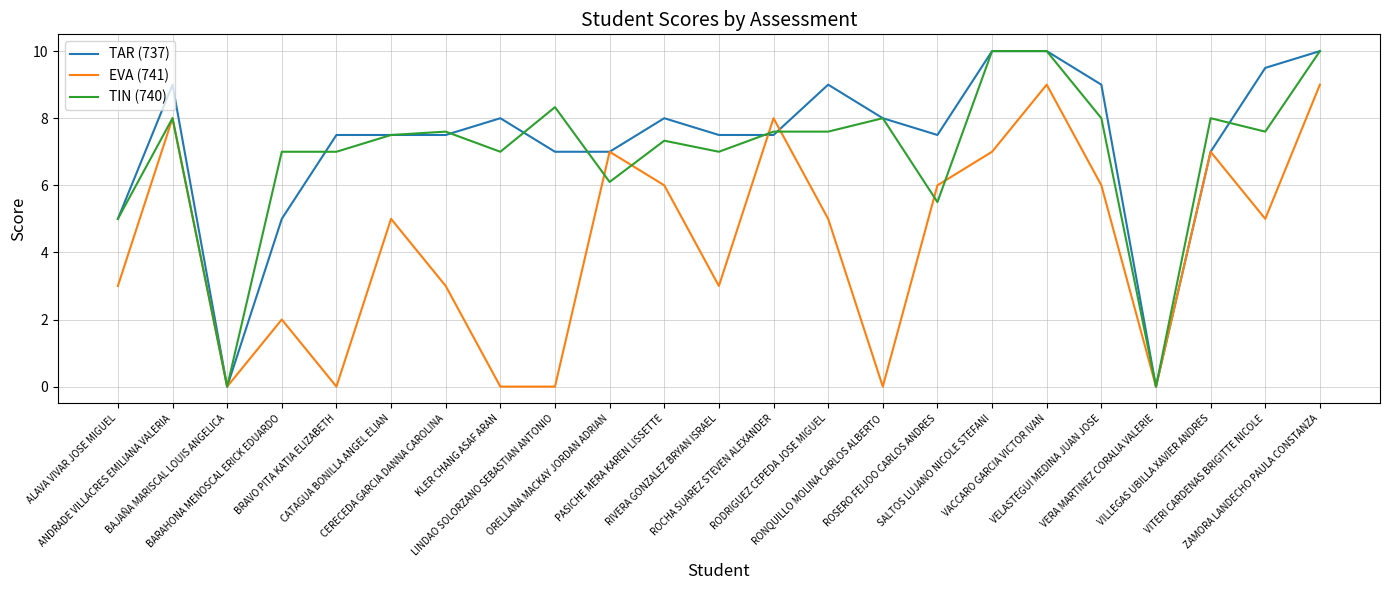

How many interior local valleys does the EVA (741) series have?

6